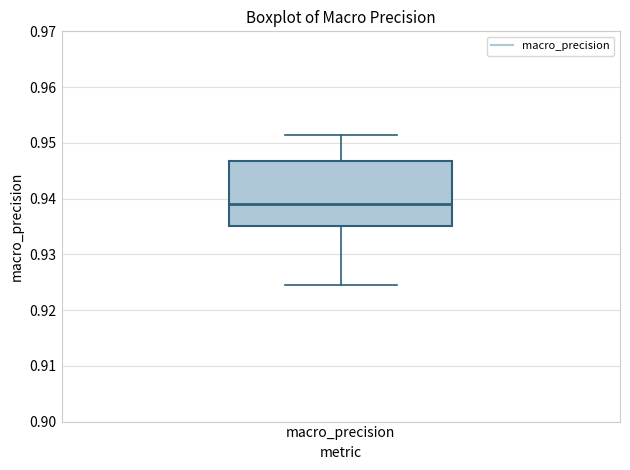

Transcribe this box plot: give where the median line is, the range the box spans, and where the two whiskers end, as read against the y-axis. The values are not printed on the chart, so give them approximately, as read against the axis.

median 0.939, box 0.935 to 0.947, whiskers 0.924 to 0.951